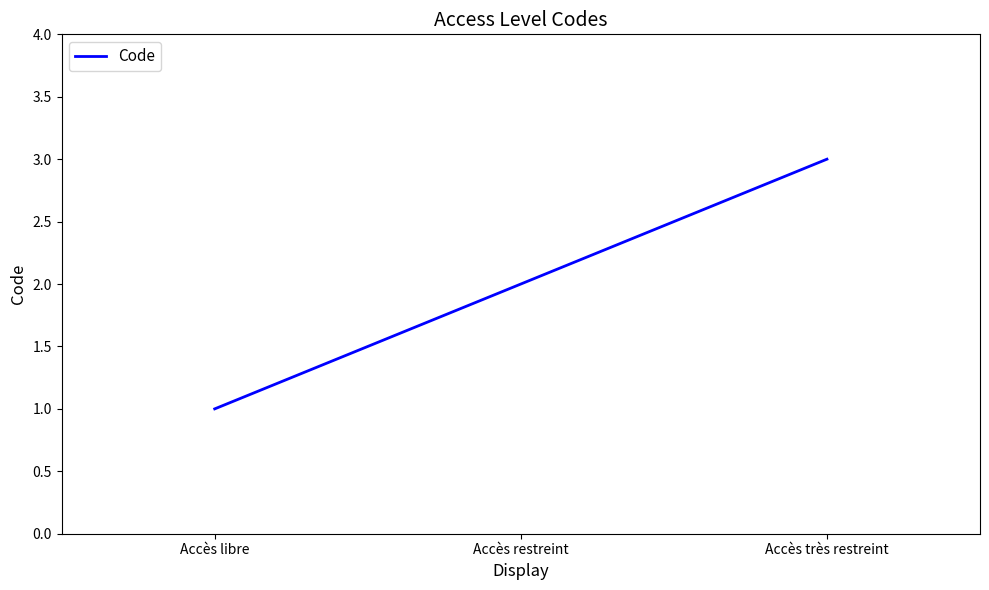

The value at Accès libre is 1. True or false?

True